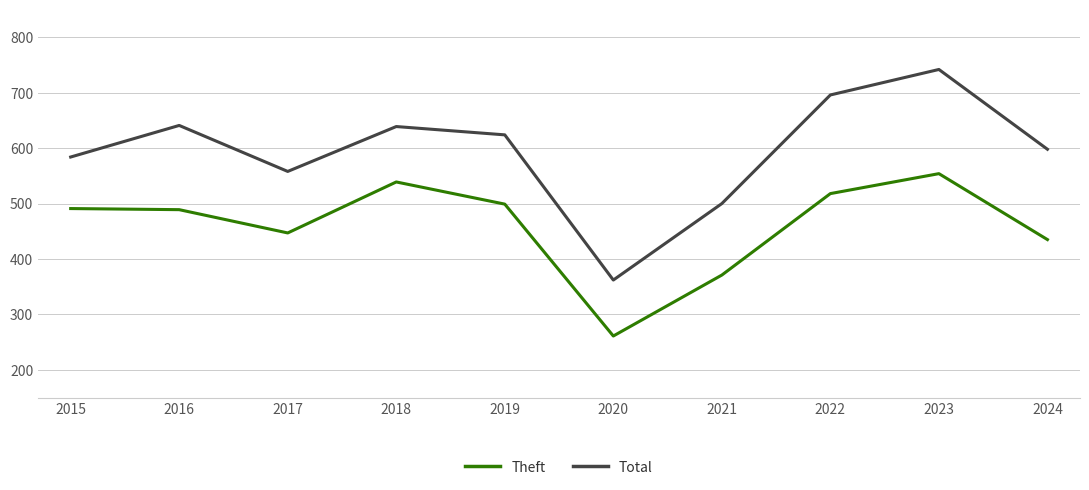

How many interior local valleys does the Total series have?

2